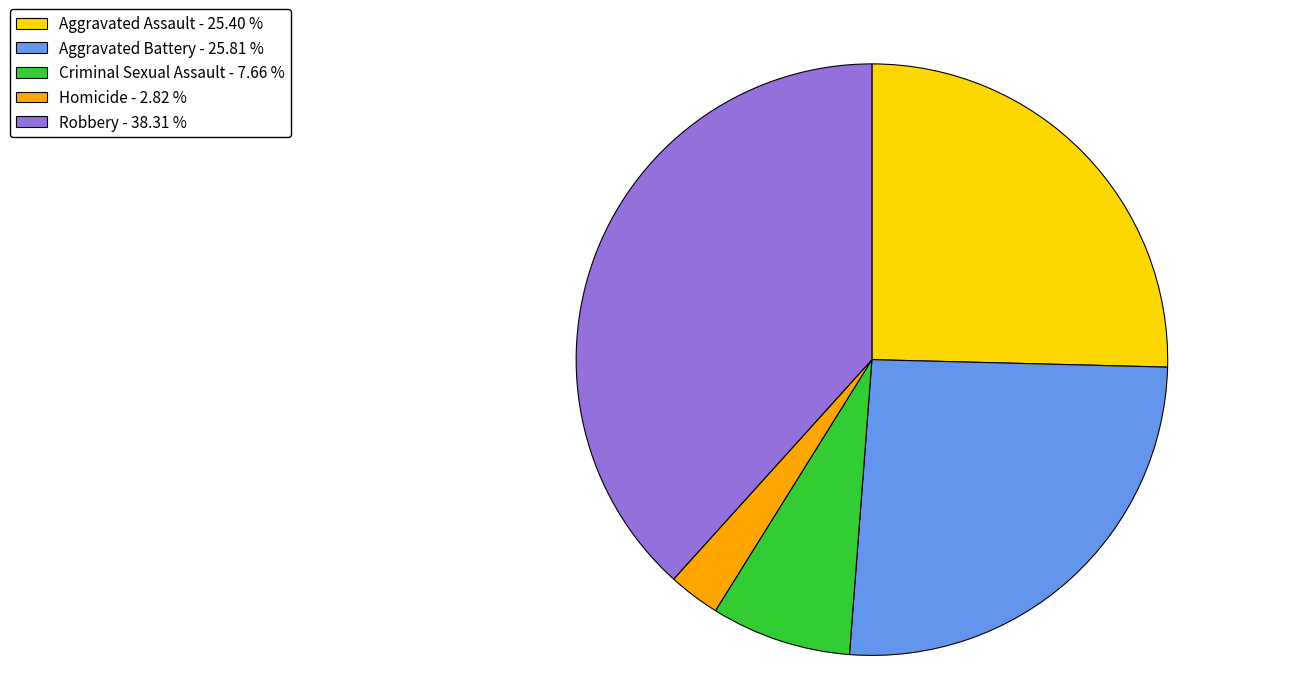

Approximately how many times larger is the value at Aggravated Assault compared to Aggravated Battery?

1.0